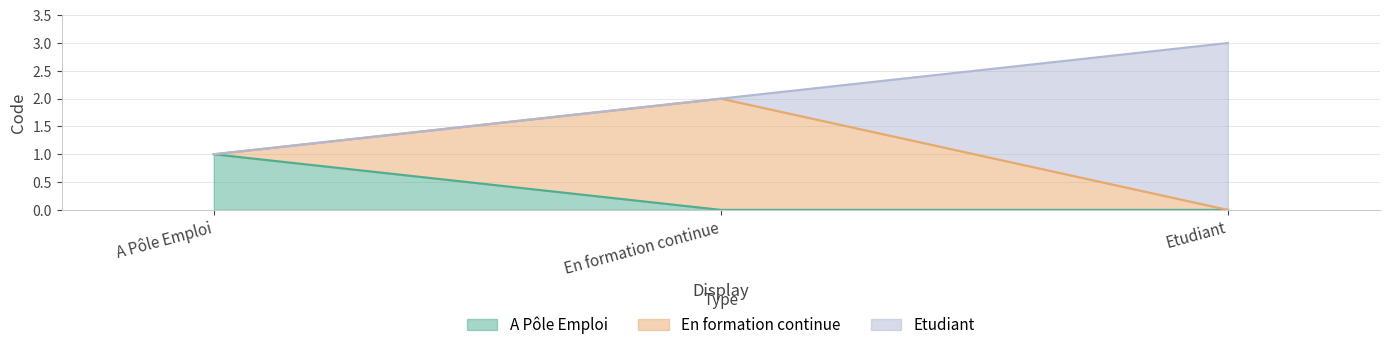

At which label does A Pôle Emploi reach its peak?

A Pôle Emploi